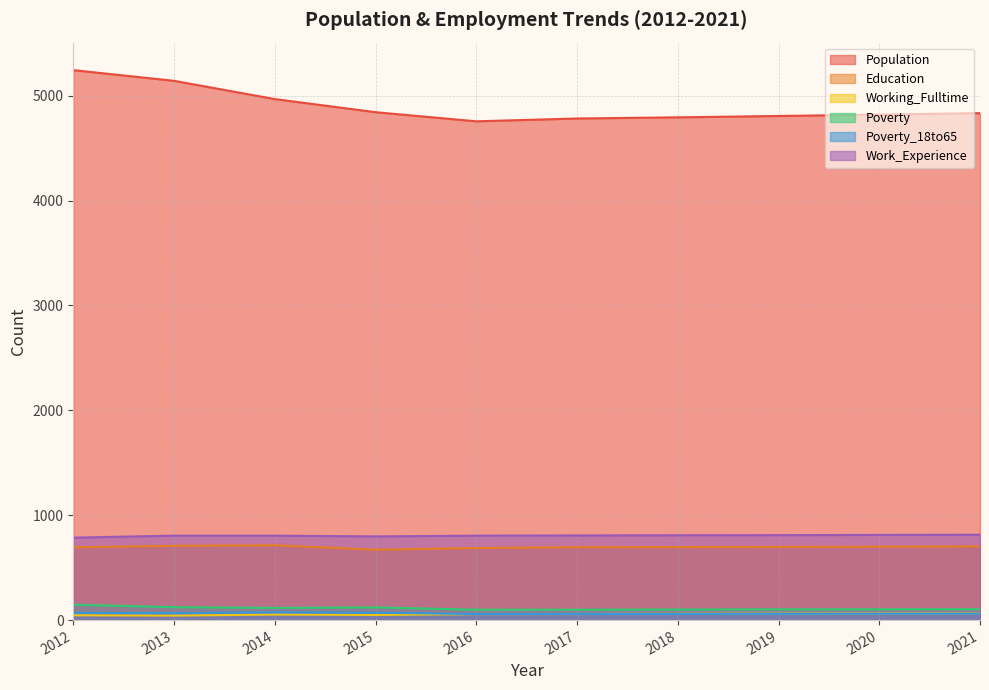

At which category does Population reach its first local valley?

2016